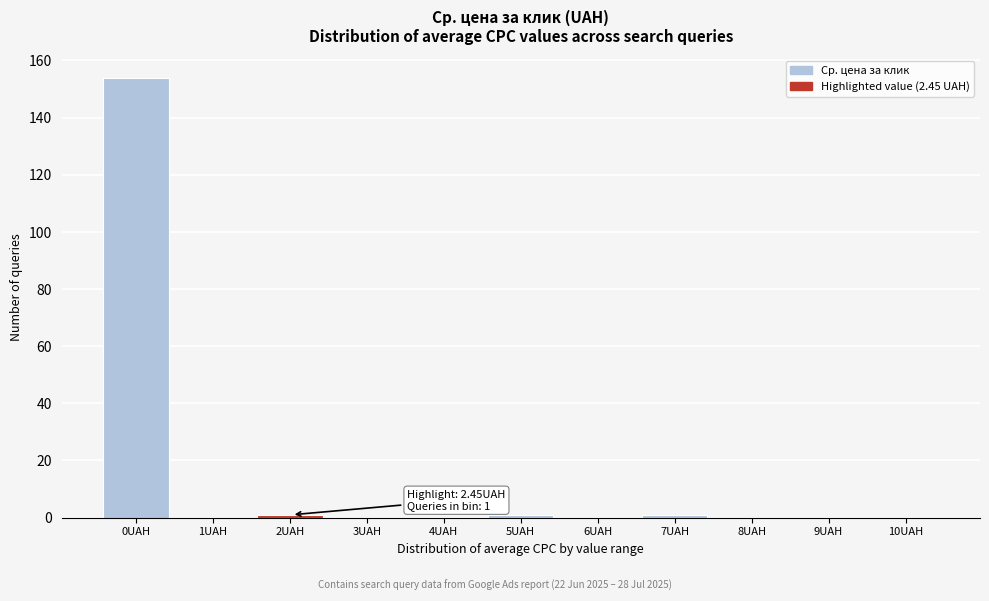

Reading left to right, transcribe all the data shown in this chart.

0UAH=154	1UAH=0	2UAH=1	3UAH=0	4UAH=0	5UAH=1	6UAH=0	7UAH=1	8UAH=0	9UAH=0	10UAH=0